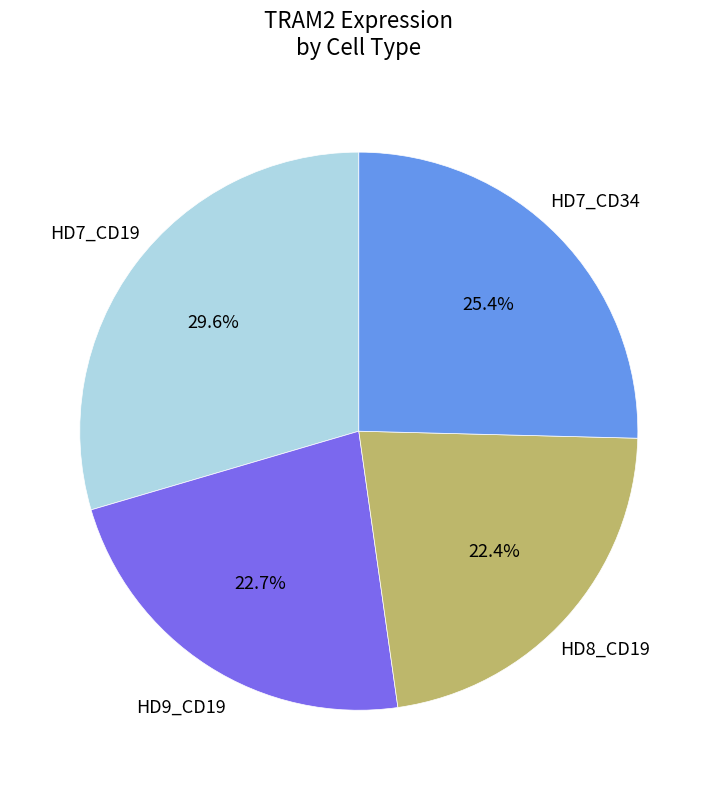

To the nearest percent, what is the average slice percentage?

25%